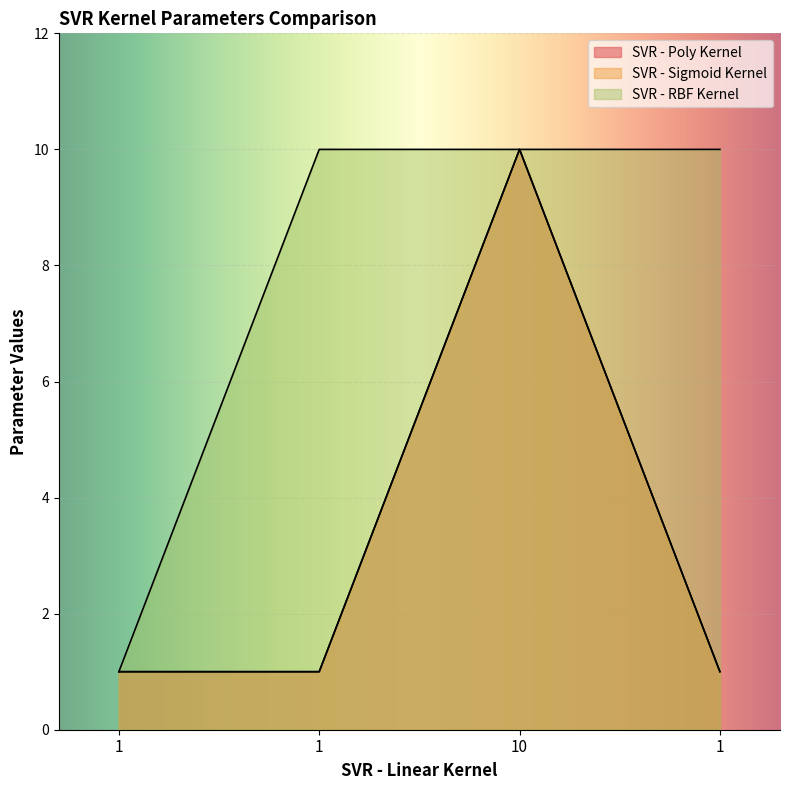

What is the approximate value of SVR - RBF Kernel at 10?

10